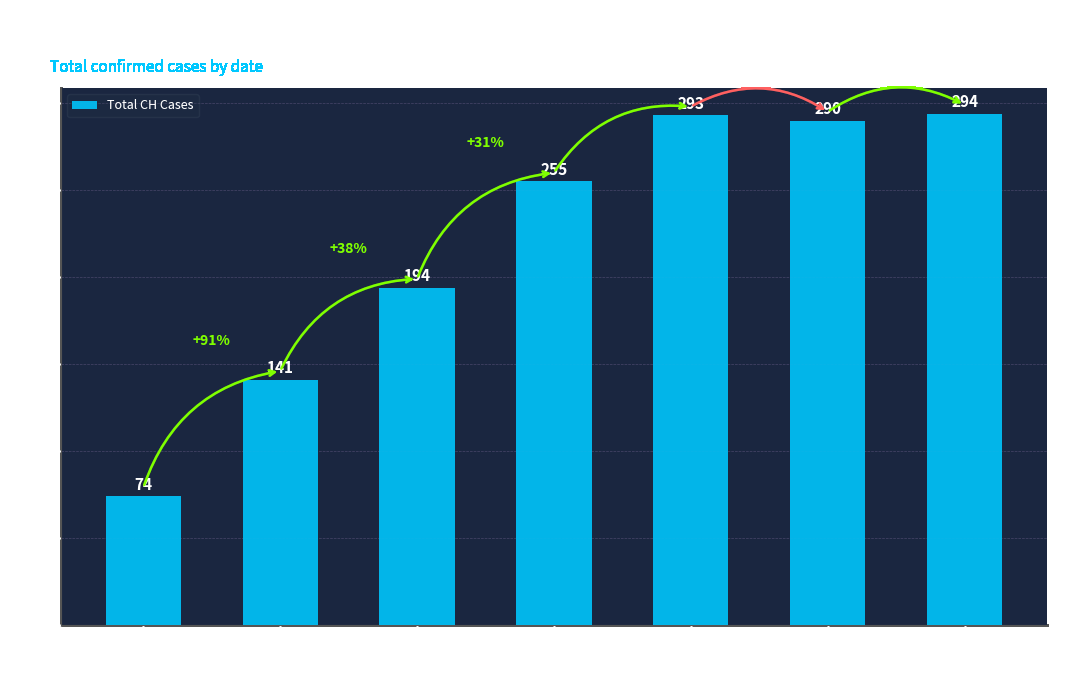

Rank the categories by value from highest to lowest.

2020-04-03, 2020-04-01, 2020-04-02, 2020-03-30, 2020-03-27, 2020-03-23, 2020-03-19